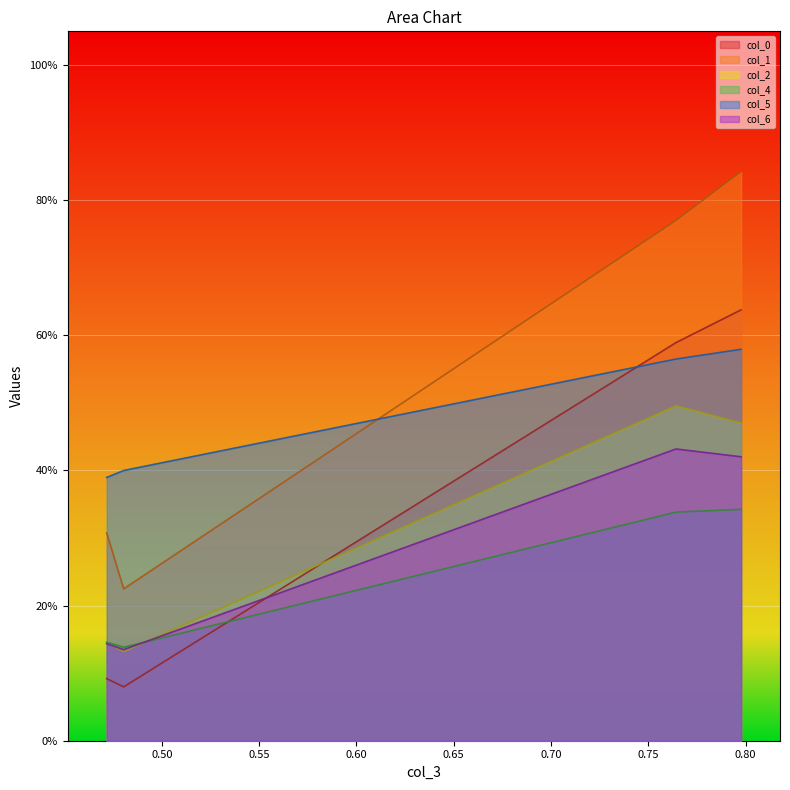

True or false: col_1 and col_2 intersect in this chart.

False